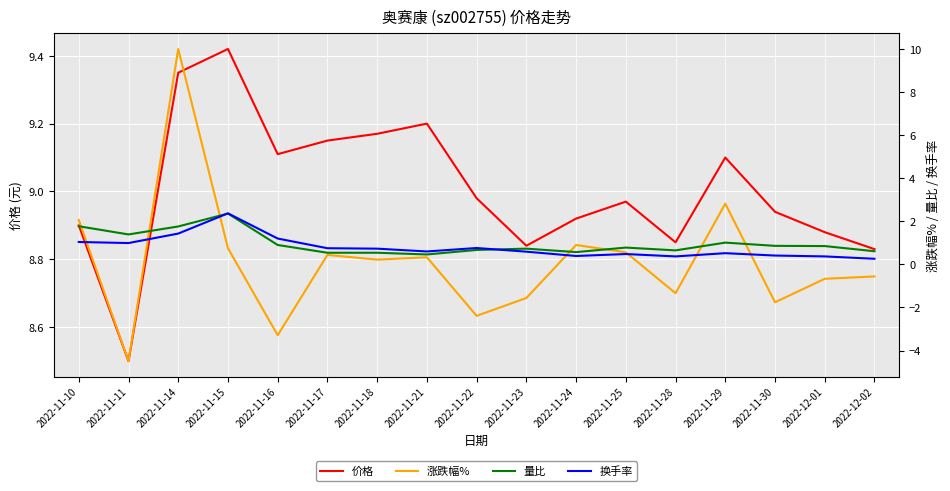

At which label does 换手率 reach its peak?

2022-11-15